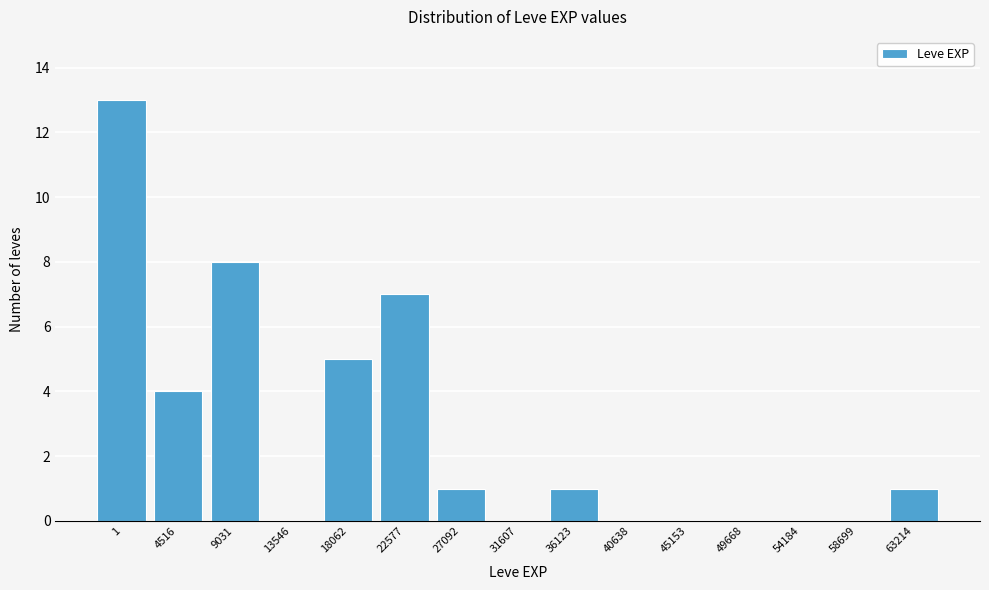

Reading left to right, list all the values displayed in this chart.

1=13	4516=4	9031=8	13546=0	18062=5	22577=7	27092=1	31607=0	36123=1	40638=0	45153=0	49668=0	54184=0	58699=0	63214=1